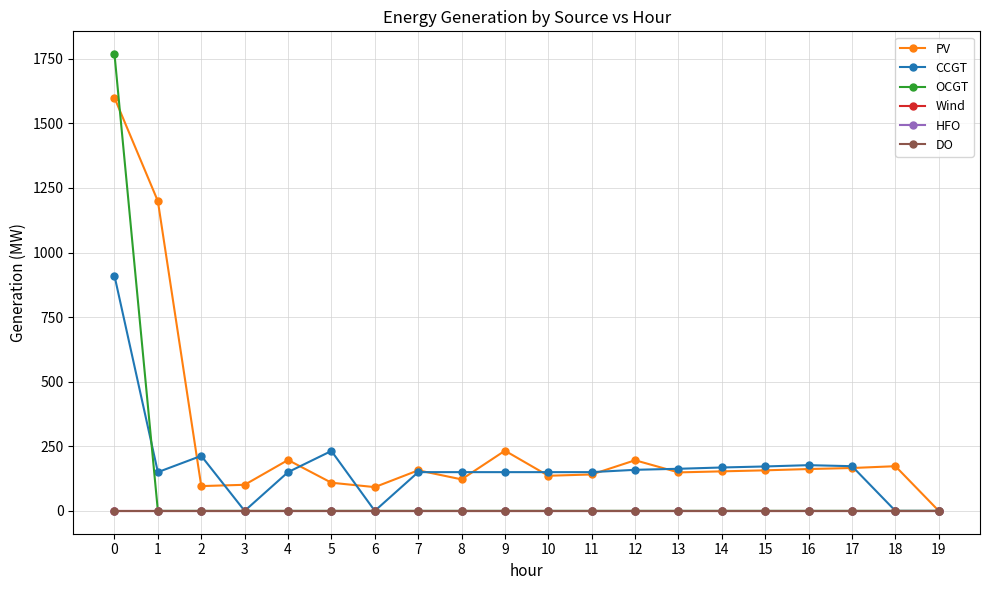

Is this an area chart (filled region under the line)?

No